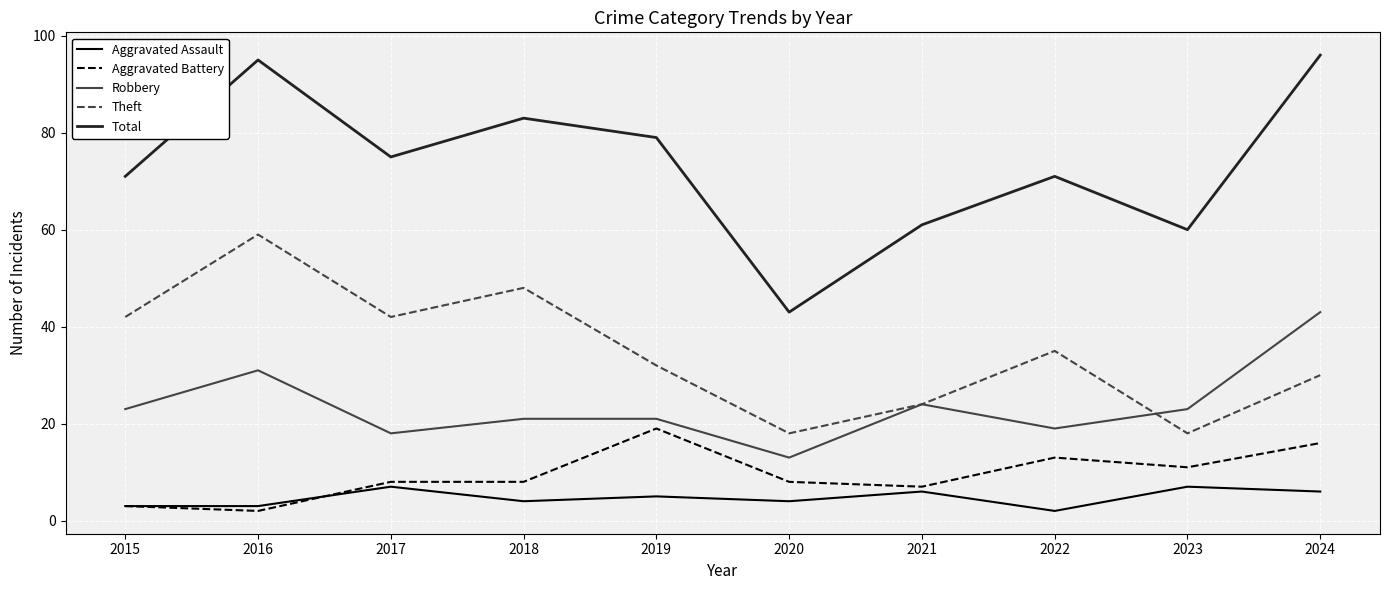

What is the sum of all Robbery values?

236